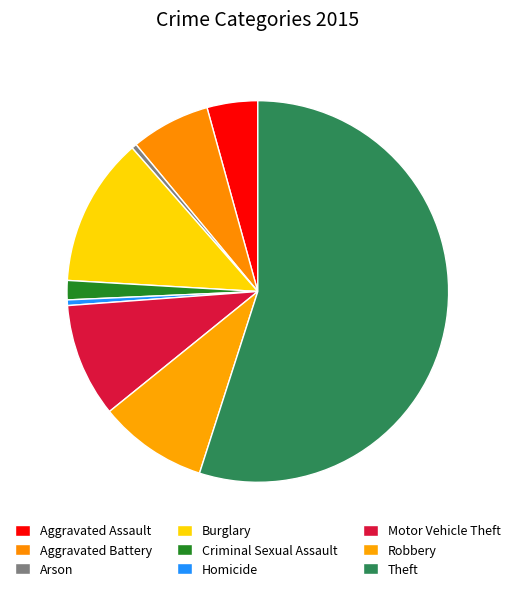

To the nearest percent, what is the average slice percentage?

11%